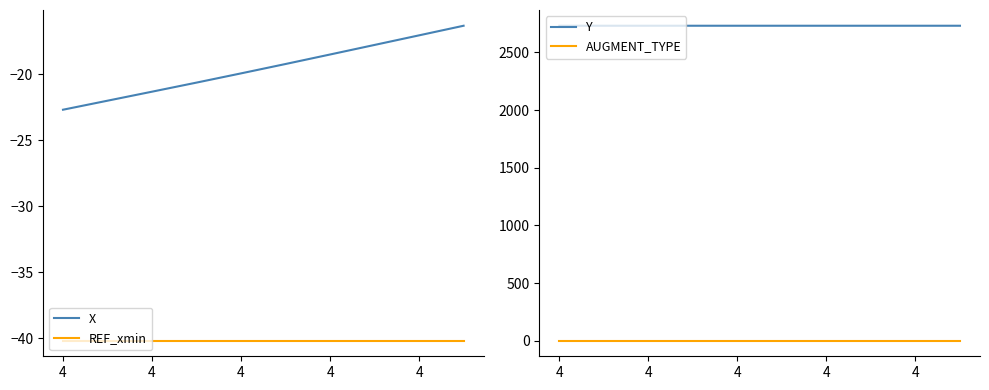

True or false: X has a value of -32.8 at 4.

False